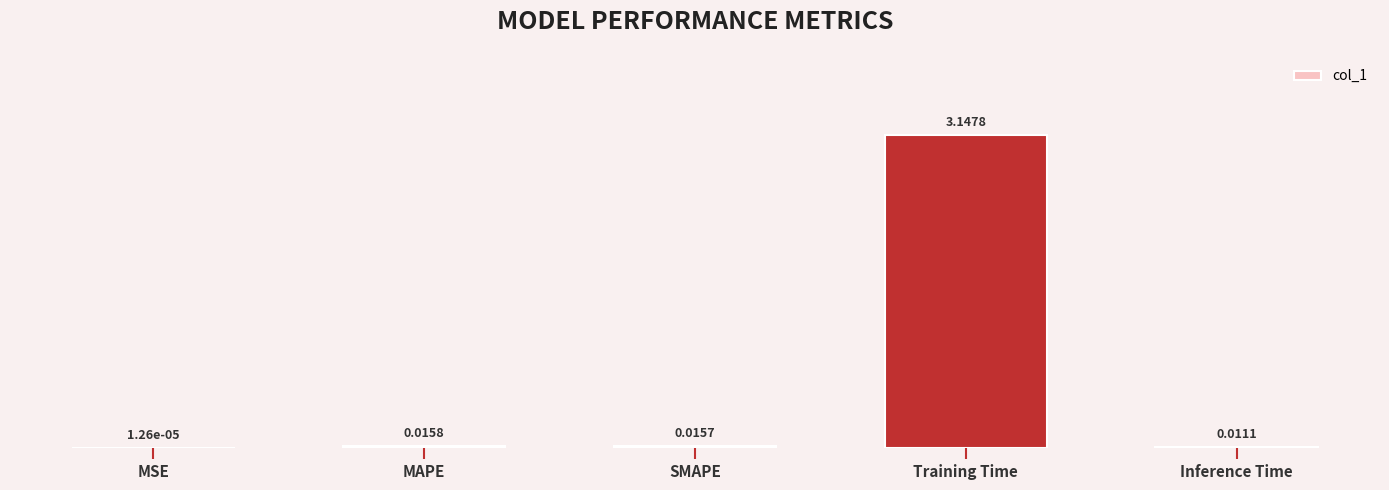

Are the bars horizontal?

No